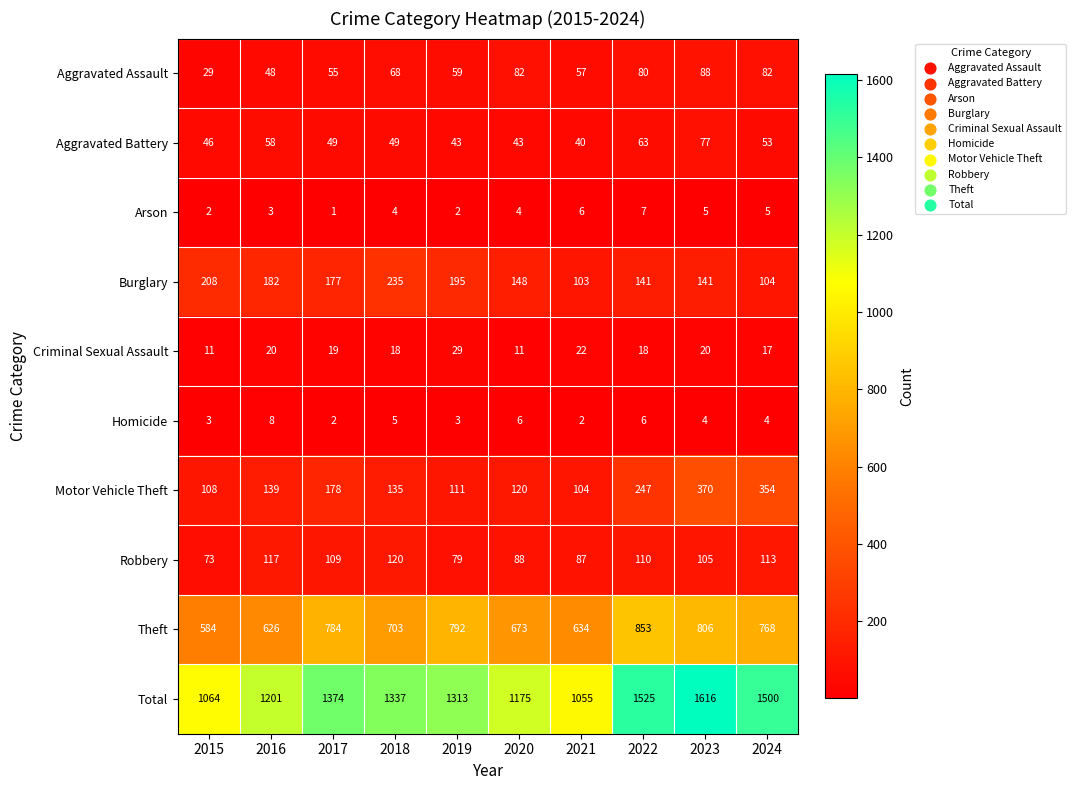

What is the smallest value displayed?

1